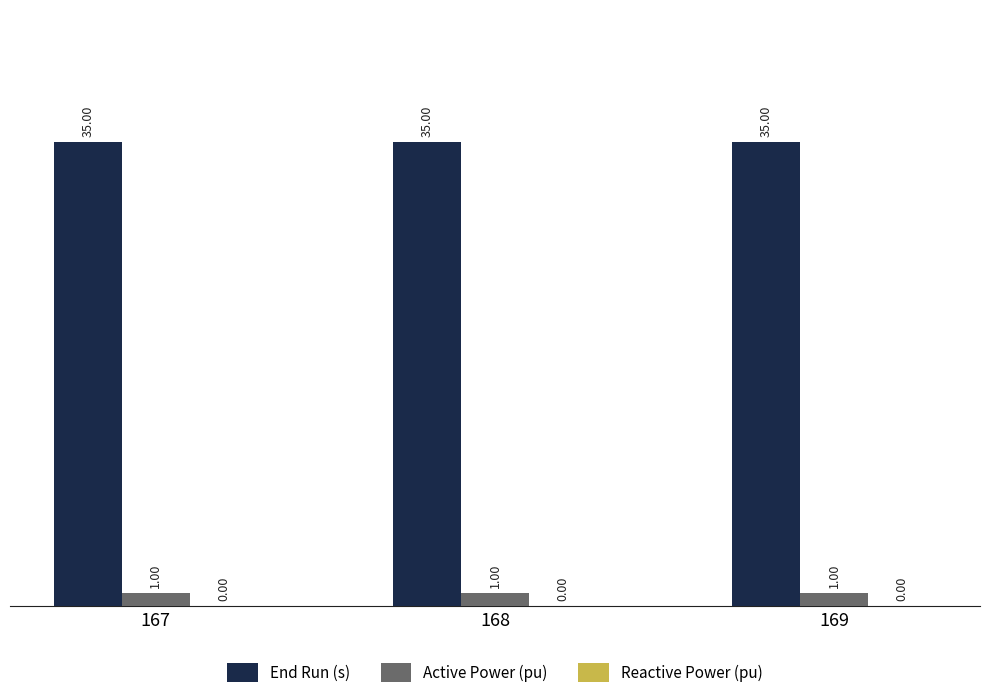

How many bars are there in total?

6